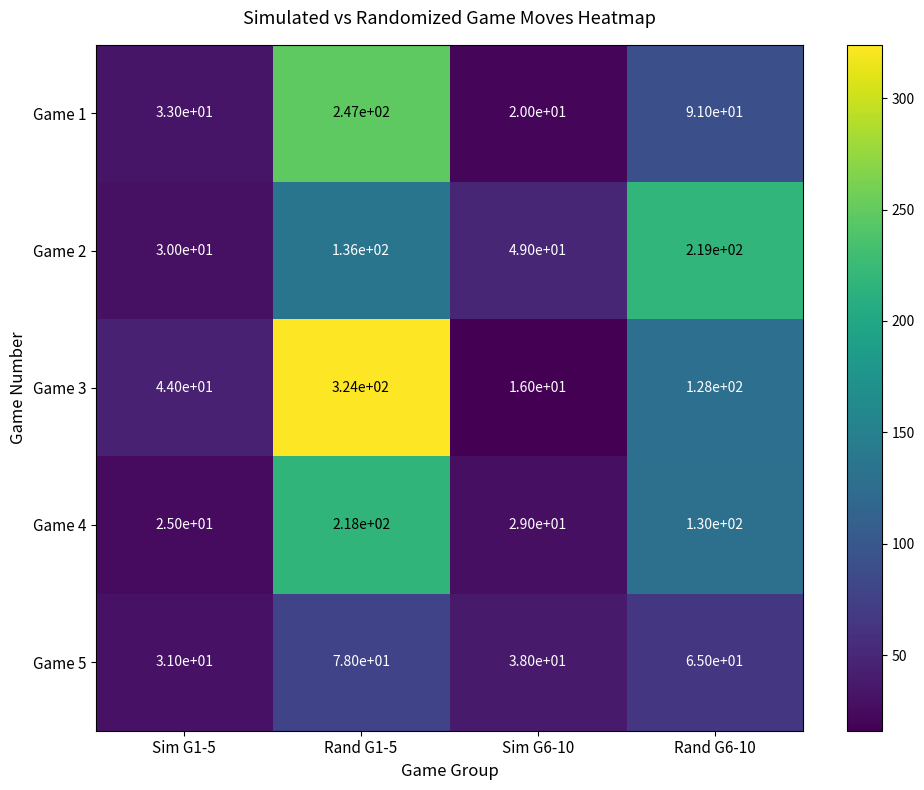

Reading left to right, what are all the values shown in this chart?

Game 1: Sim G1-5=33	Rand G1-5=247	Sim G6-10=20	Rand G6-10=91
Game 2: Sim G1-5=30	Rand G1-5=136	Sim G6-10=49	Rand G6-10=219
Game 3: Sim G1-5=44	Rand G1-5=324	Sim G6-10=16	Rand G6-10=128
Game 4: Sim G1-5=25	Rand G1-5=218	Sim G6-10=29	Rand G6-10=130
Game 5: Sim G1-5=31	Rand G1-5=78	Sim G6-10=38	Rand G6-10=65